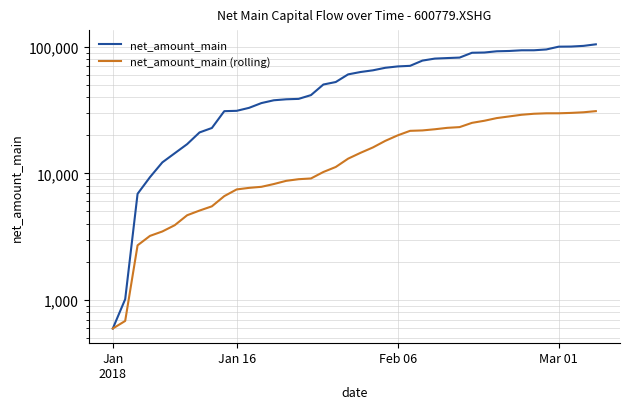

At how many categories does at least one series exceed 51111?

22